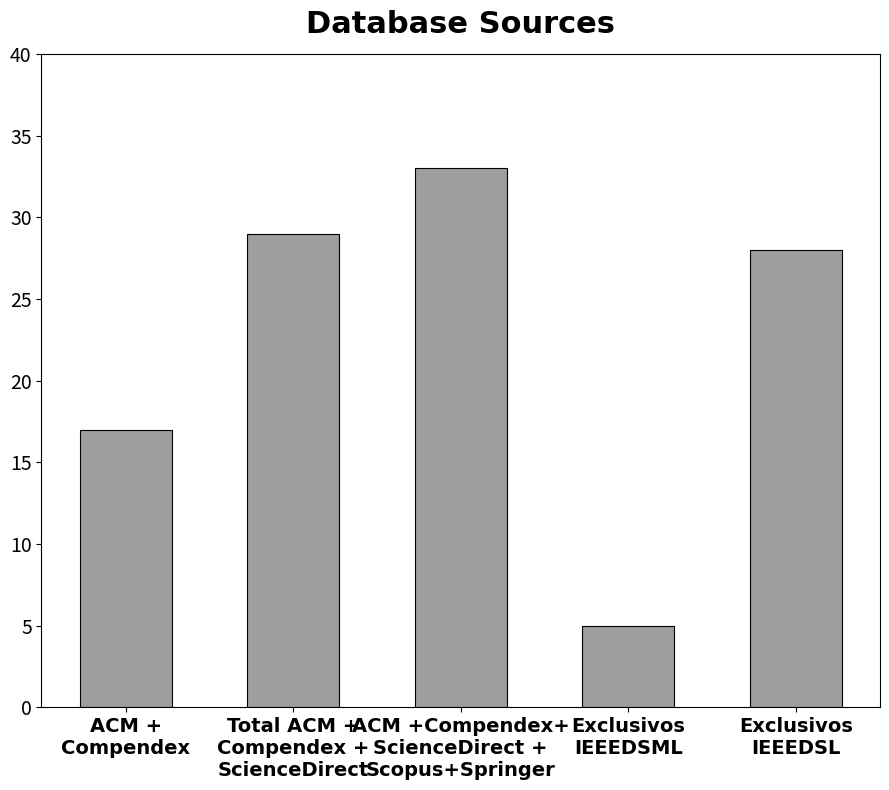

Reading right to left, extract all data points from this chart.

Exclusivos
IEEEDSL=28	Exclusivos
IEEEDSML=5	ACM +Compendex+
ScienceDirect +
Scopus+Springer=33	Total ACM +
Compendex +
ScienceDirect=29	ACM +
Compendex=17